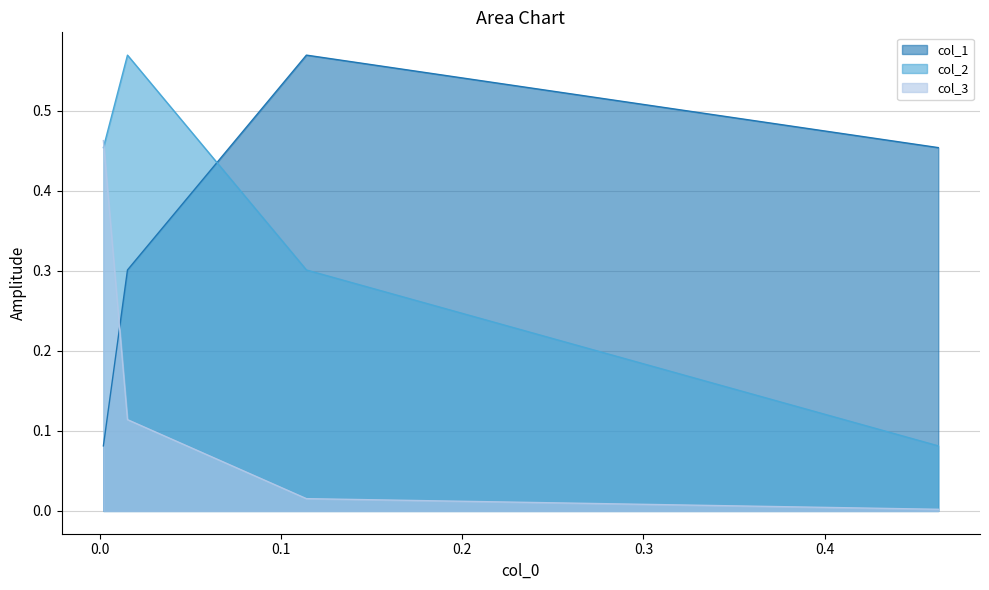

Which series has the largest total across all categories?

col_1